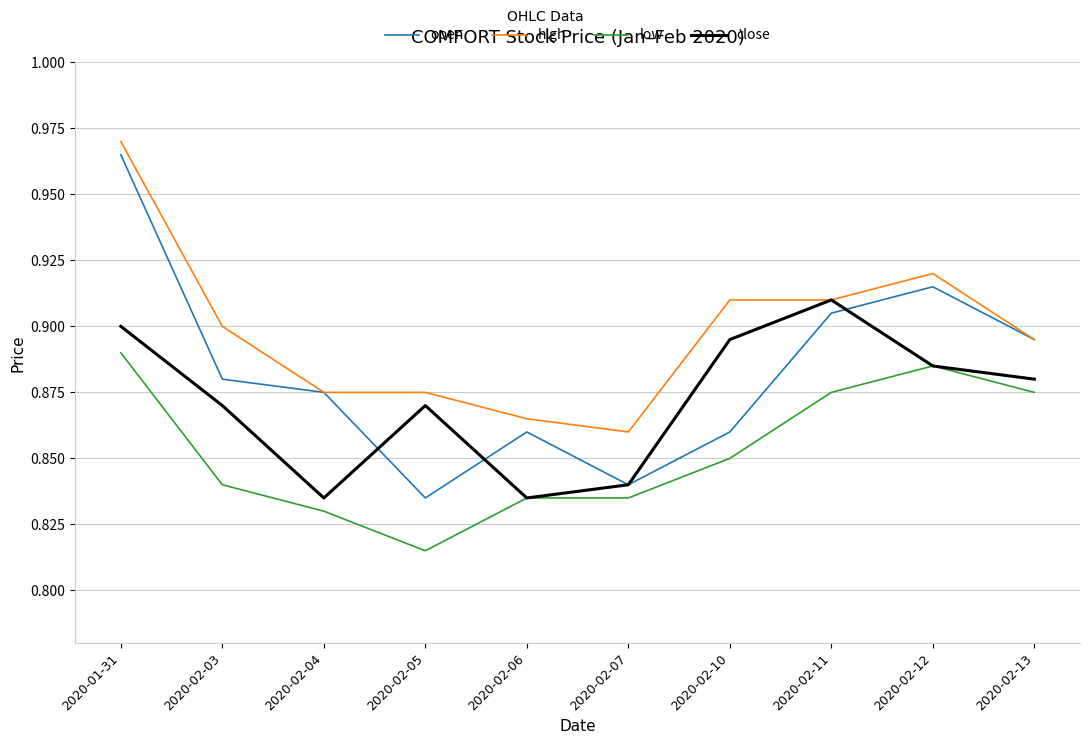

List the series in order of their overall mean, lowest first.

low, close, open, high